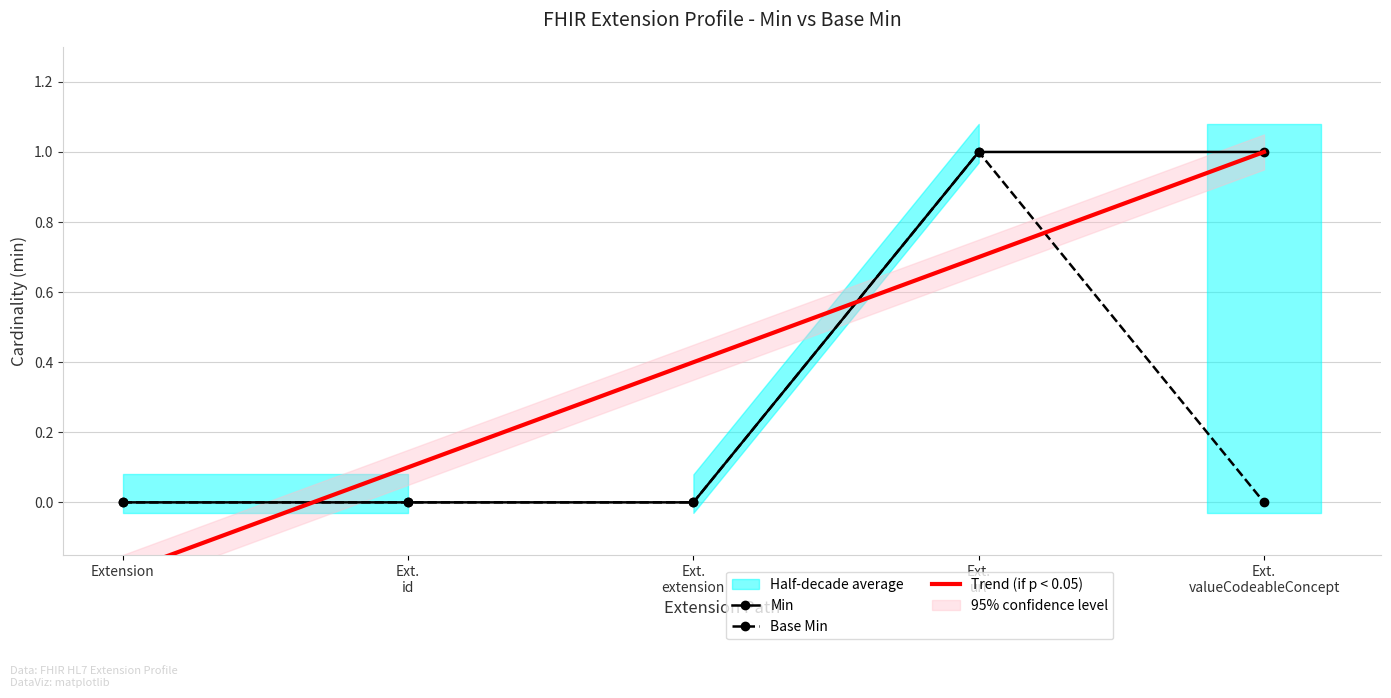

Is it true that Min equals 0 at Extension?

True